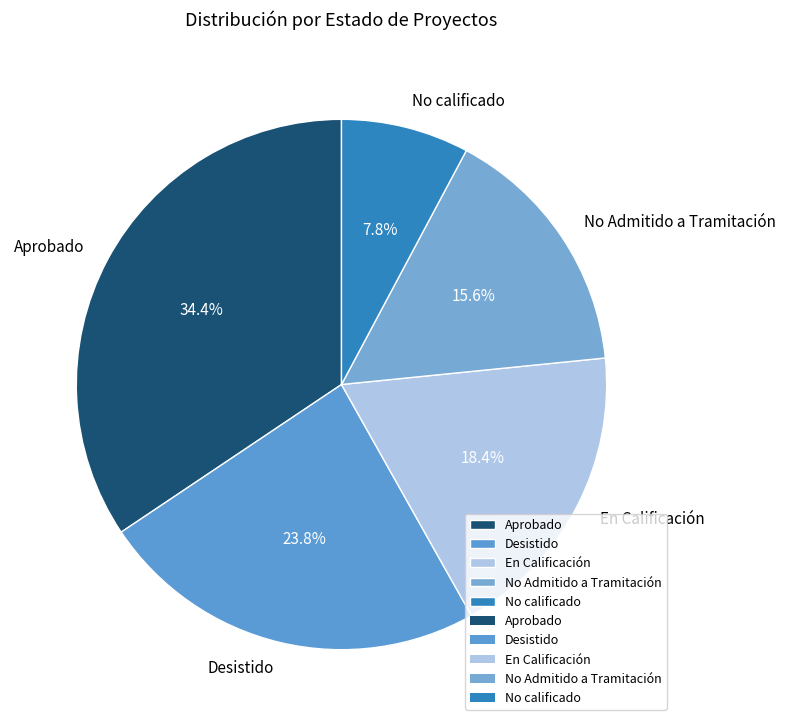

What is the largest slice in the pie chart?

Aprobado